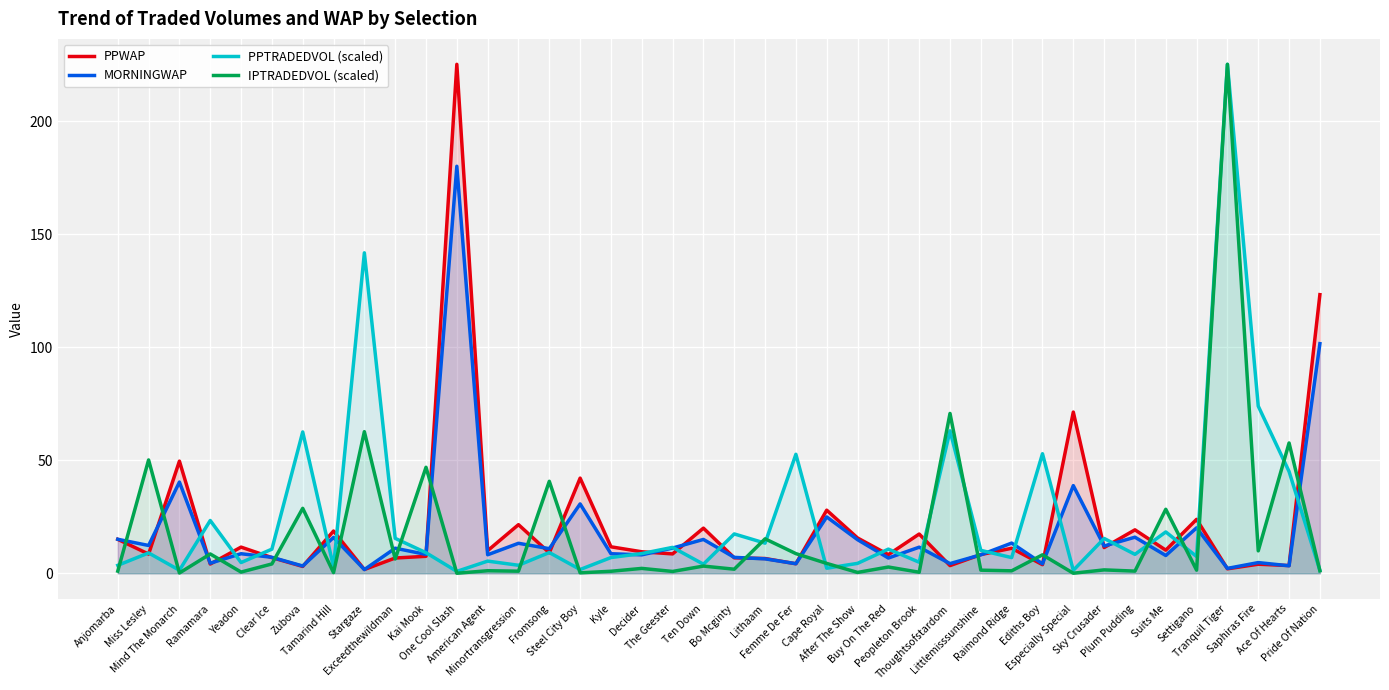

True or false: PPTRADEDVOL (scaled) has a value of 4.4 at After The Show.

True